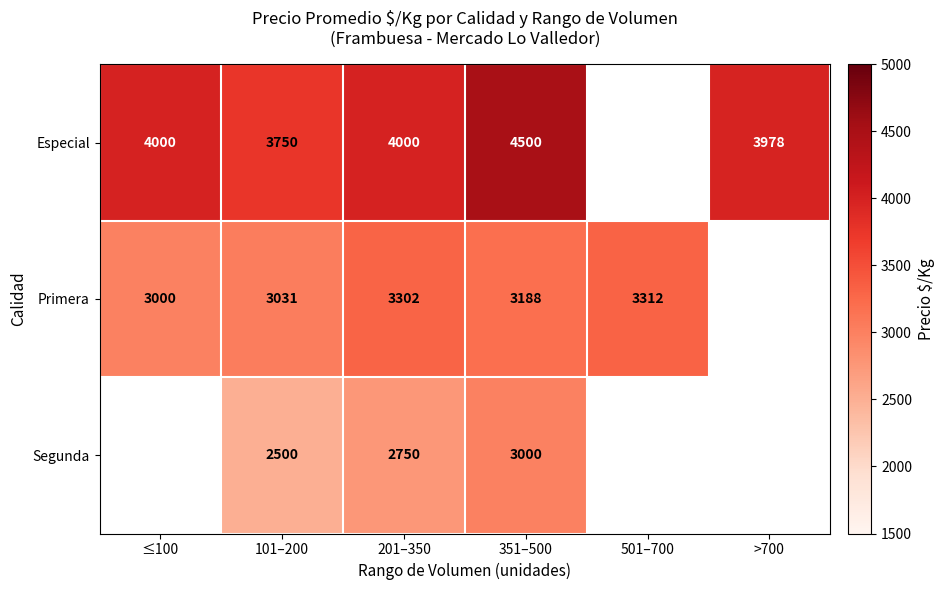

Rank the series at 101–200 from highest to lowest value.

Especial, Primera, Segunda